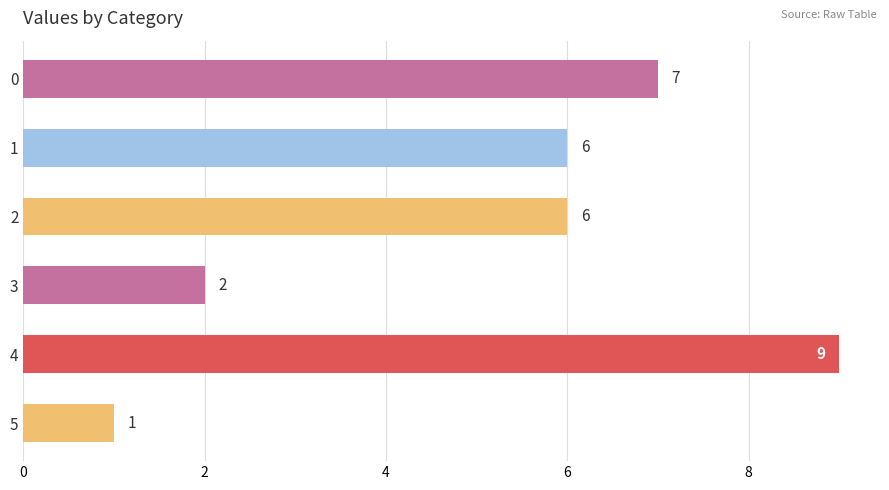

What is the greatest value displayed?

9